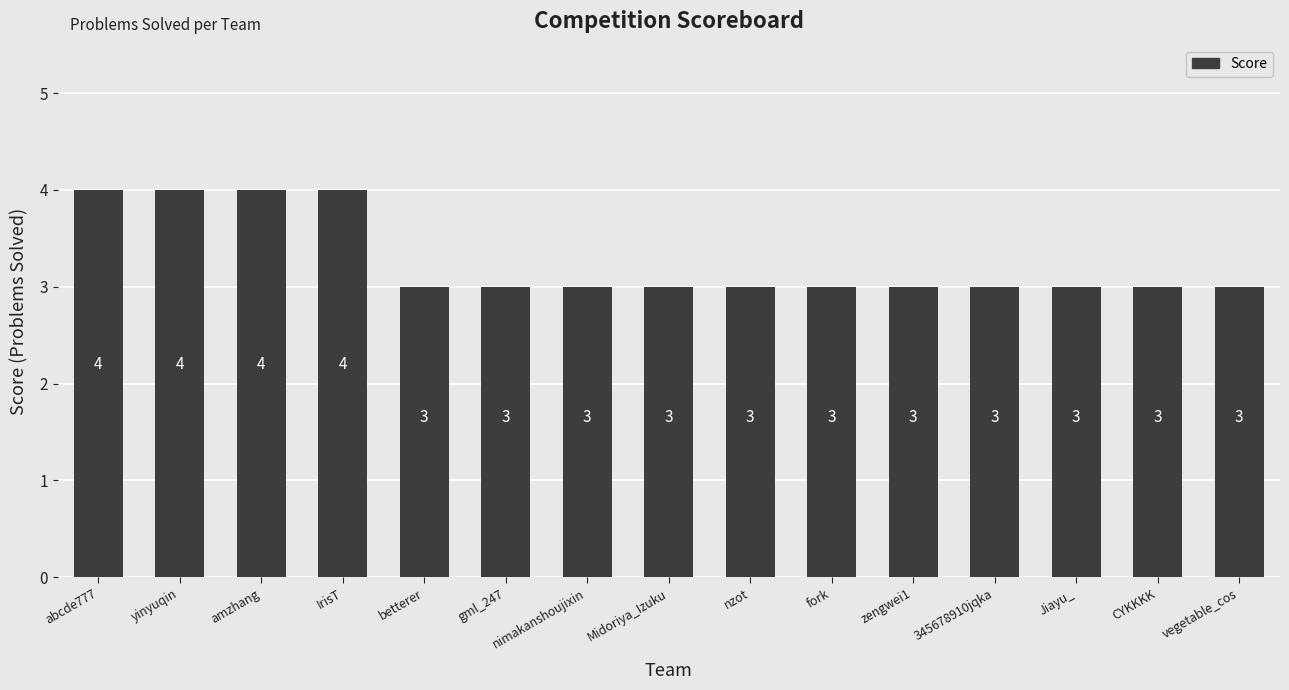

What is the sum of all values?

49